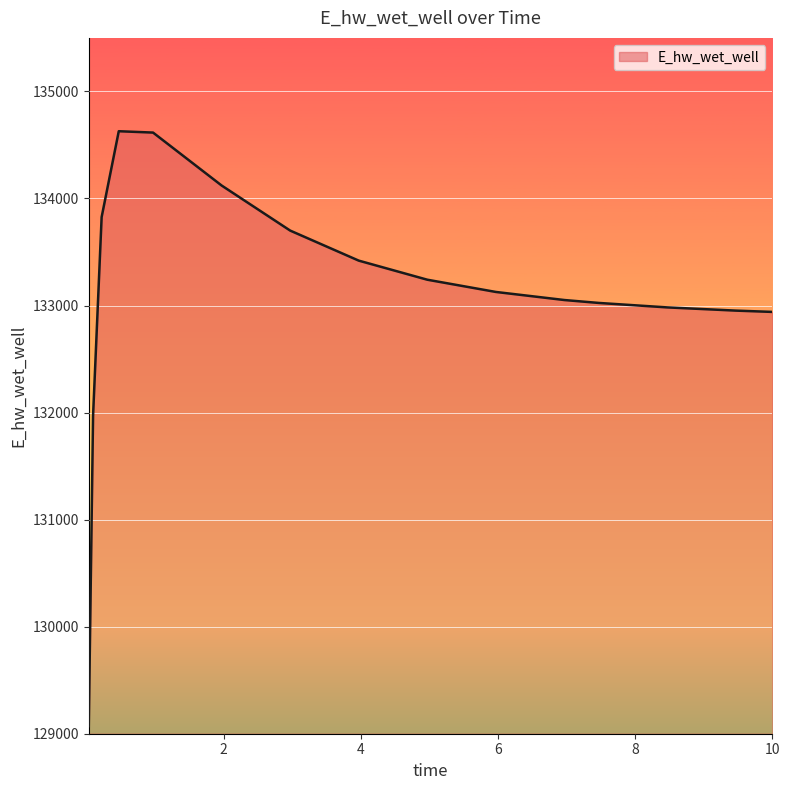

What is the difference between the maximum and minimum values?

5557.8